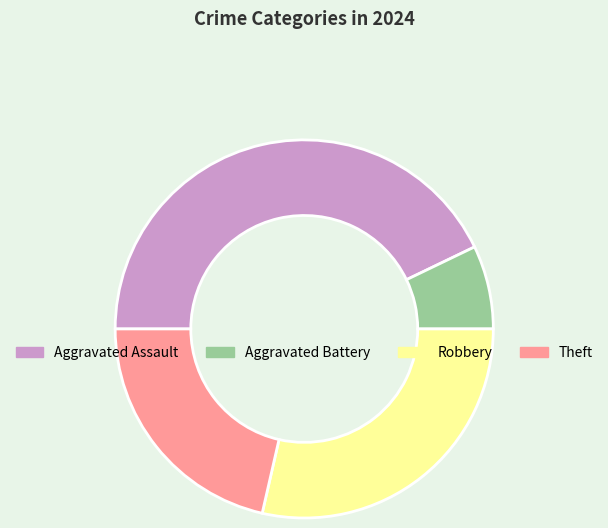

Which slice is the smallest?

Aggravated Battery